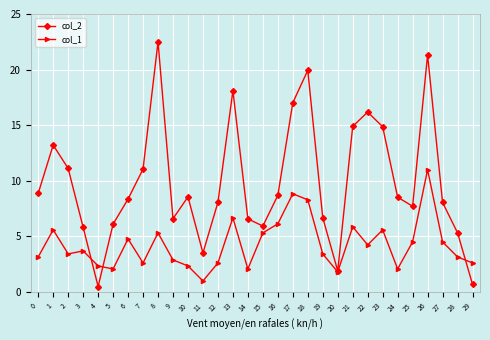

Between 7 and 20, which series saw the biggest shift?

col_2